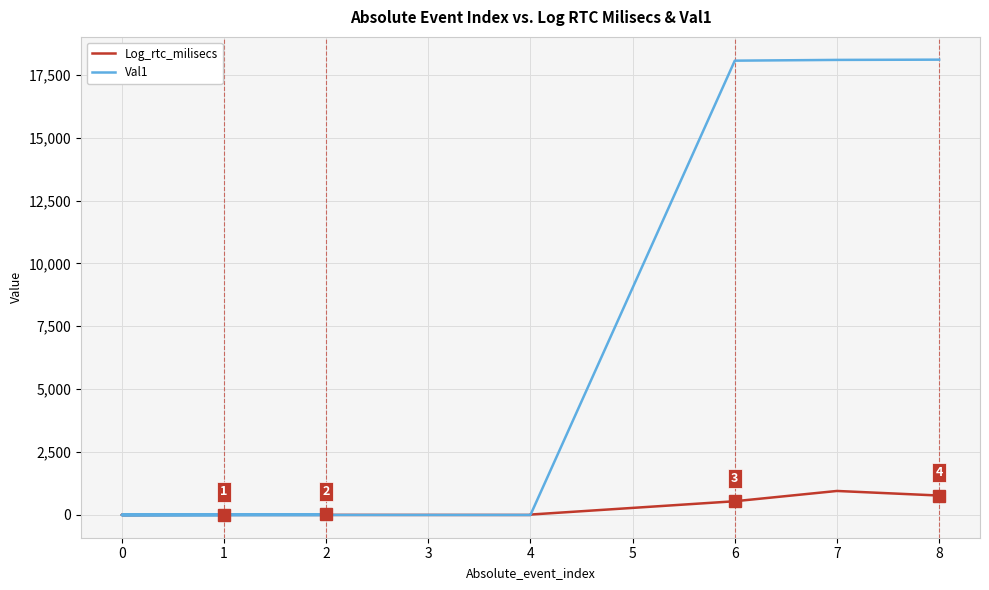

How many values in the Log_rtc_milisecs series exceed 16?

4